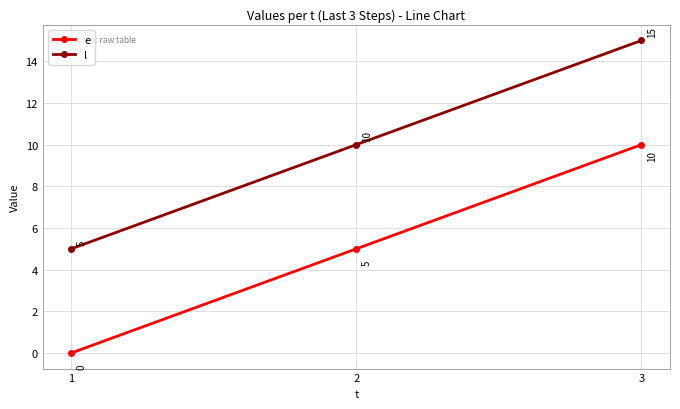

What is the difference between the maximum and minimum values in the l series?

10